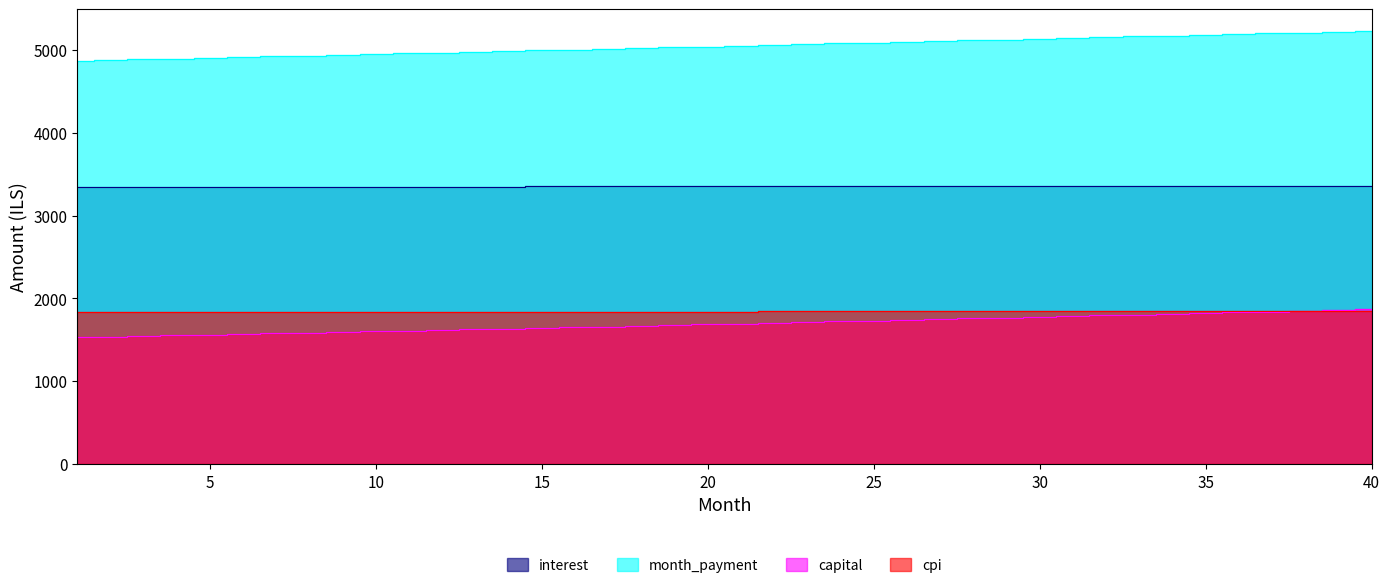

The value of interest at 37 is 2146.8. True or false?

False